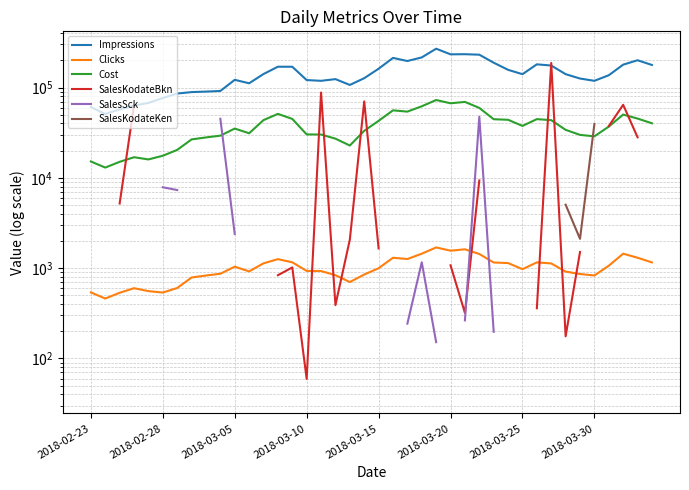

What is the value of the Cost point at the 31st from the left?

37567.2